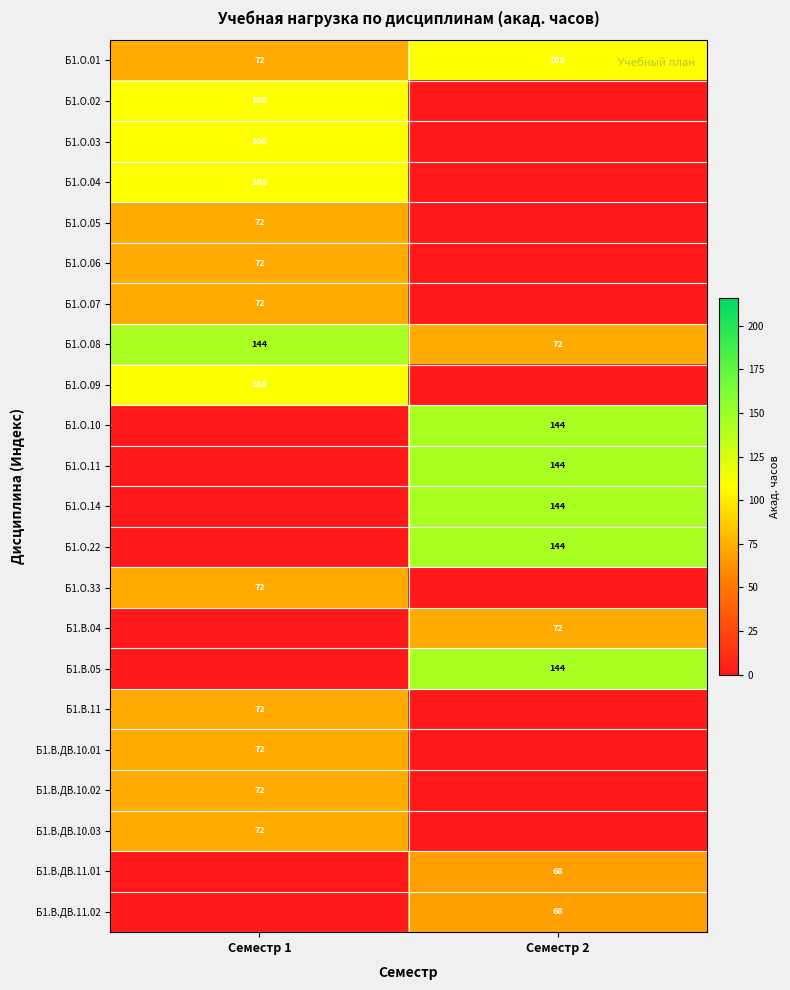

What is the greatest value displayed?

144